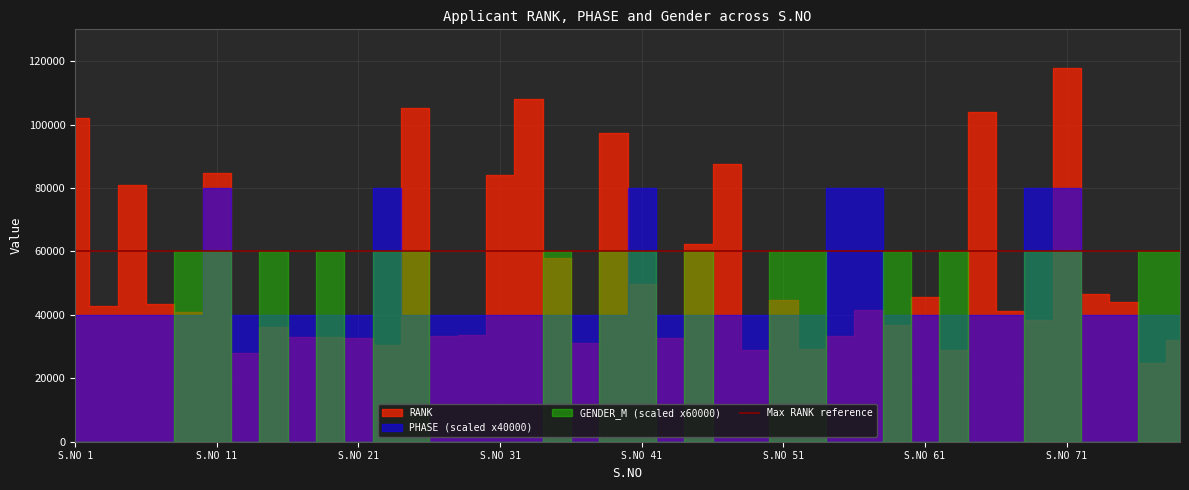

What is the difference between the highest and lowest values at 51?

44760